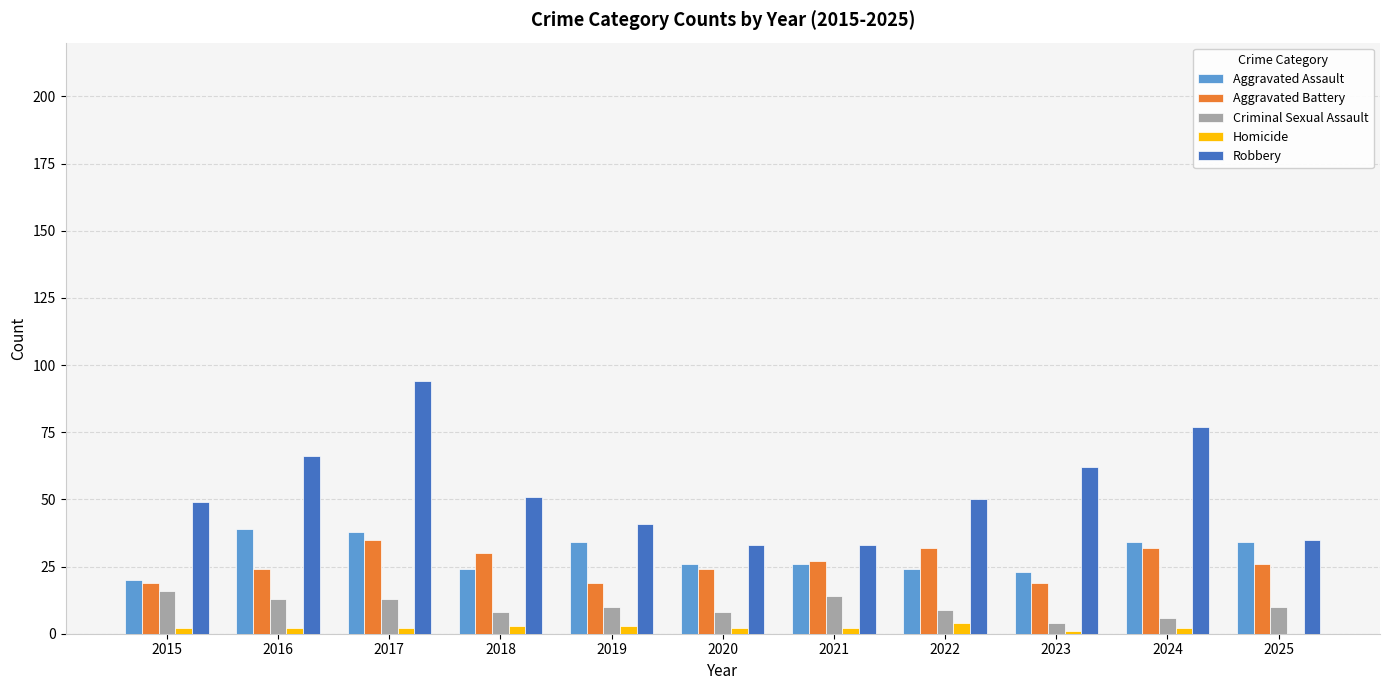

At which category does the chart reach its peak across all series?

2017